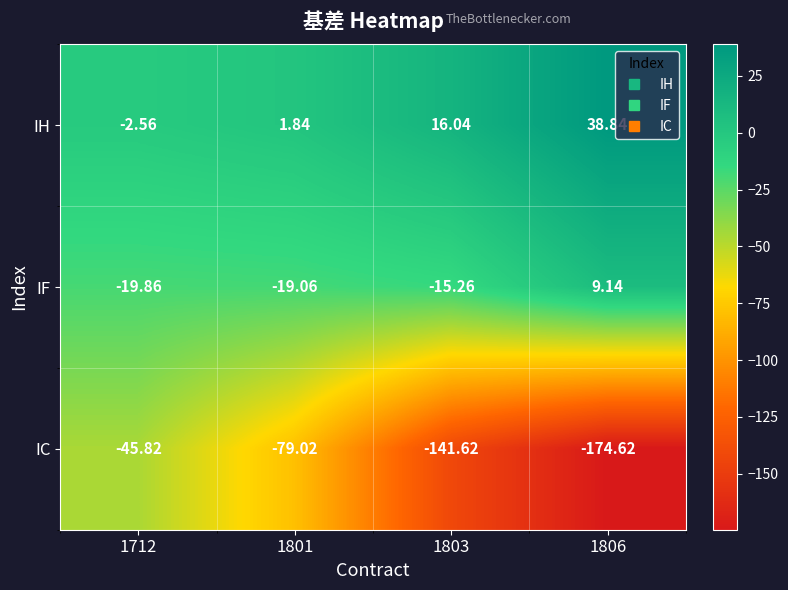

List the series in order of their overall mean, highest first.

IH, IF, IC